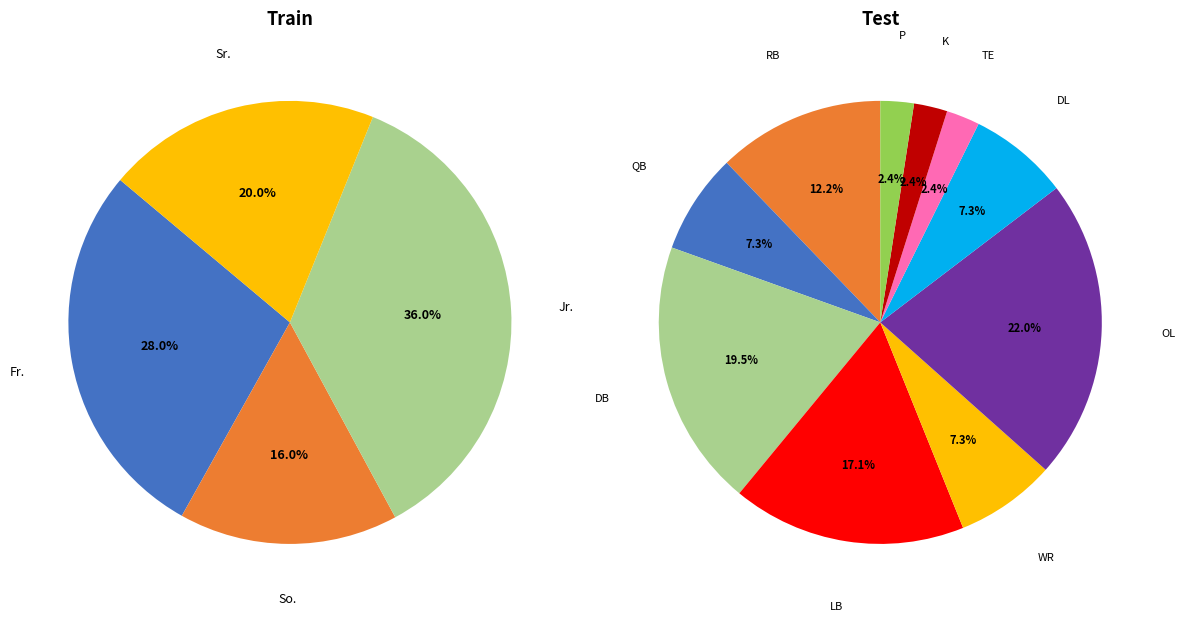

Is there any slice that represents more than half of the pie?

No